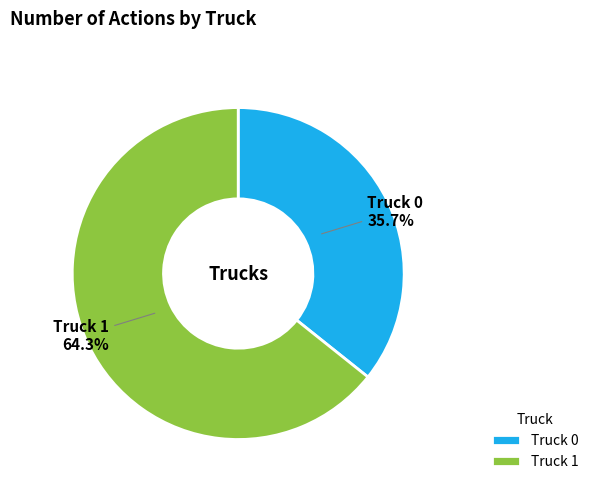

Rank the categories by value from lowest to highest.

Truck 0, Truck 1